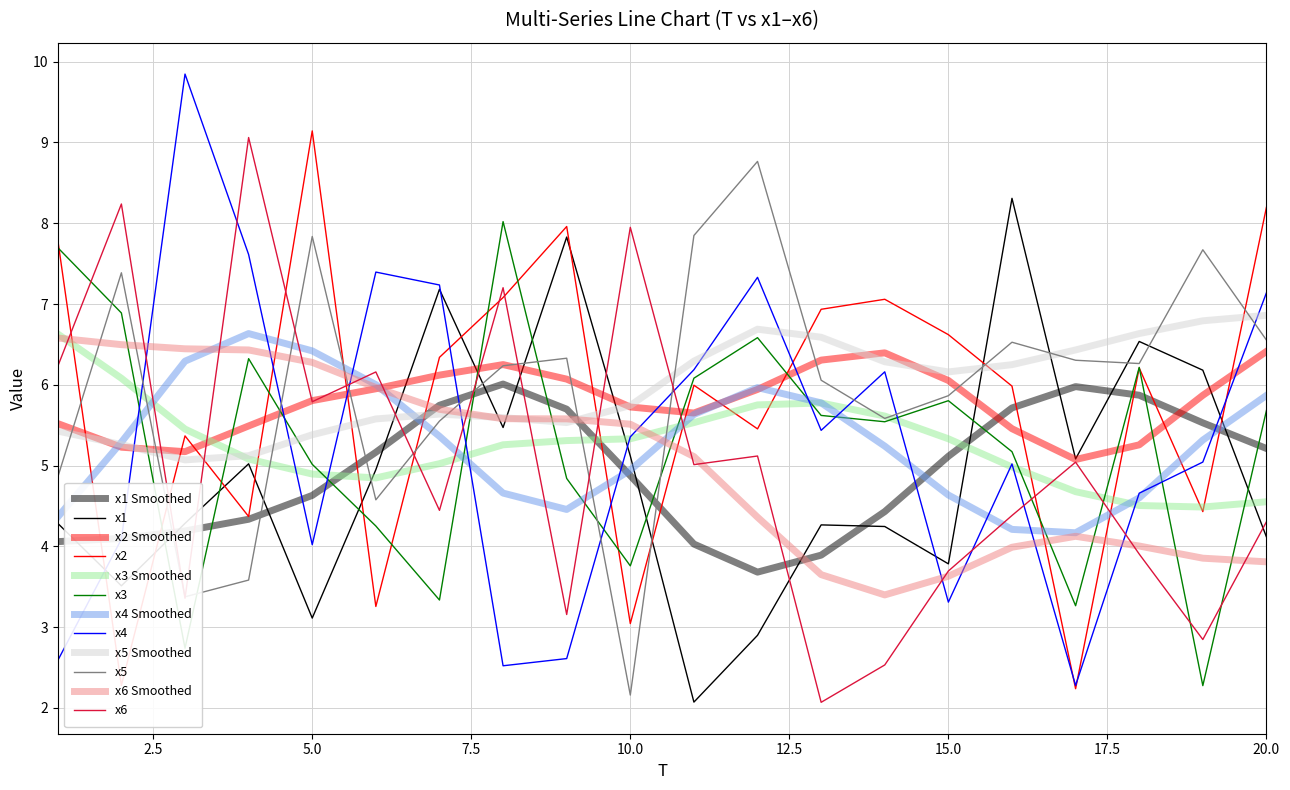

At which category does x2 reach its first local peak?

3